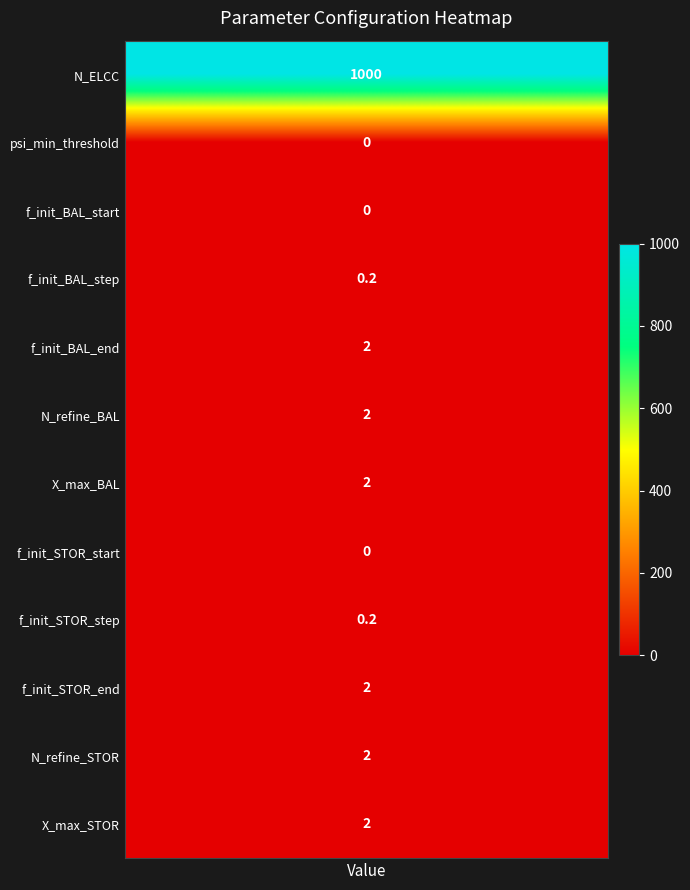

Which category has the highest value across all series?

values